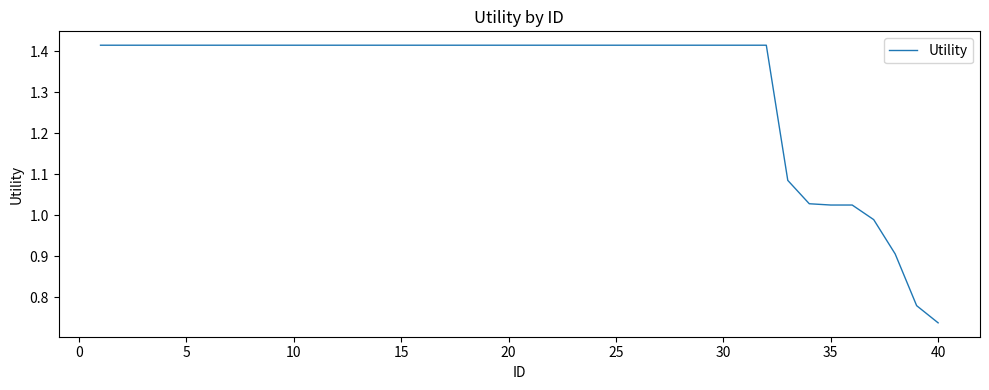

Does the chart have visible grid lines?

No